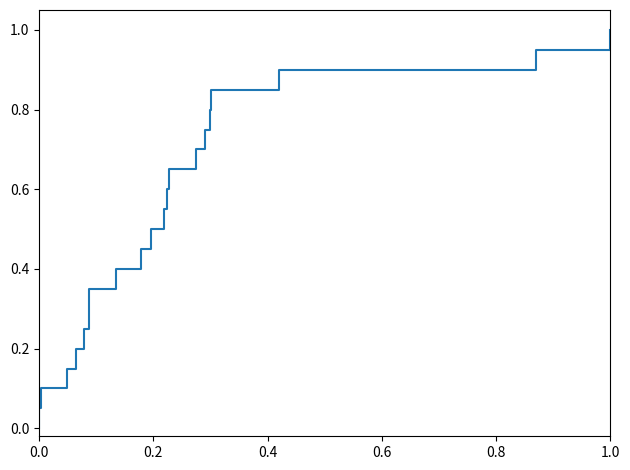

What is the difference between the maximum and minimum values?

1.0